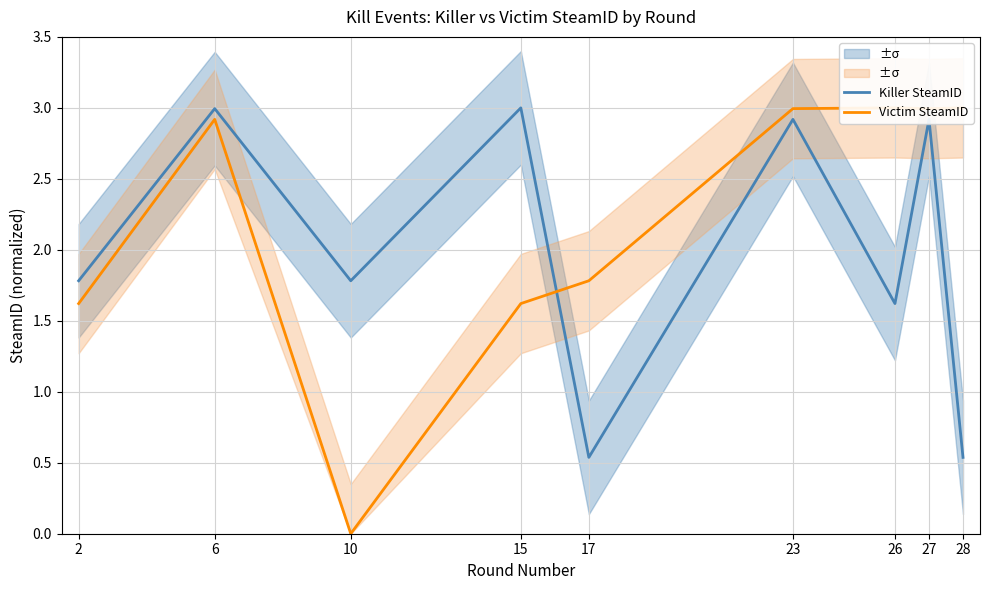

Between which two adjacent categories do Killer SteamID and Victim SteamID first intersect?

15 and 17